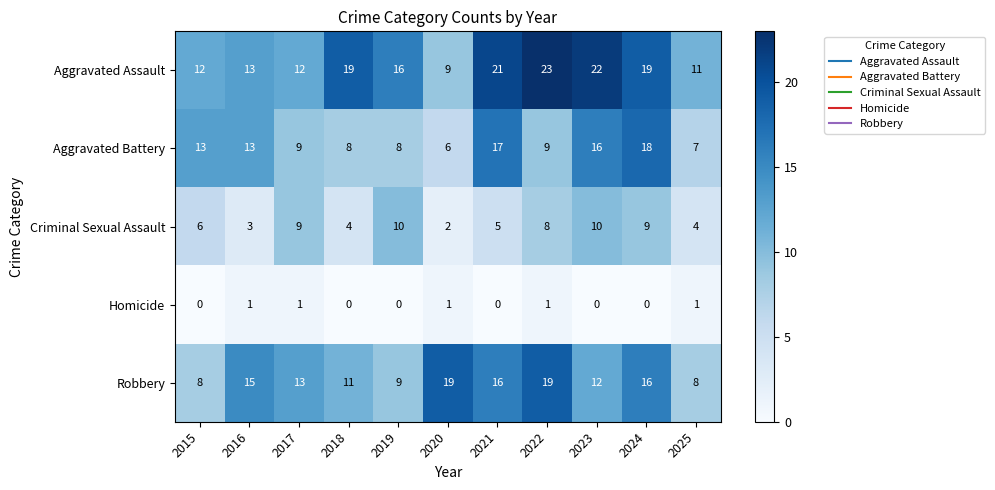

Between 2016 and 2025, which series saw the biggest shift?

Robbery